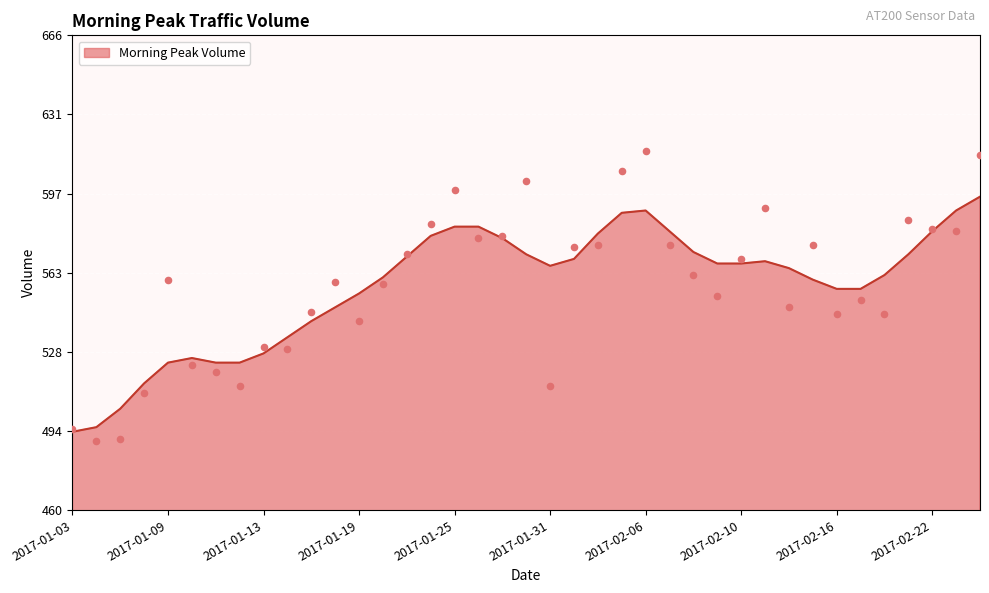

Which has a higher value, 2017-02-10 or 2017-01-18?

2017-02-10